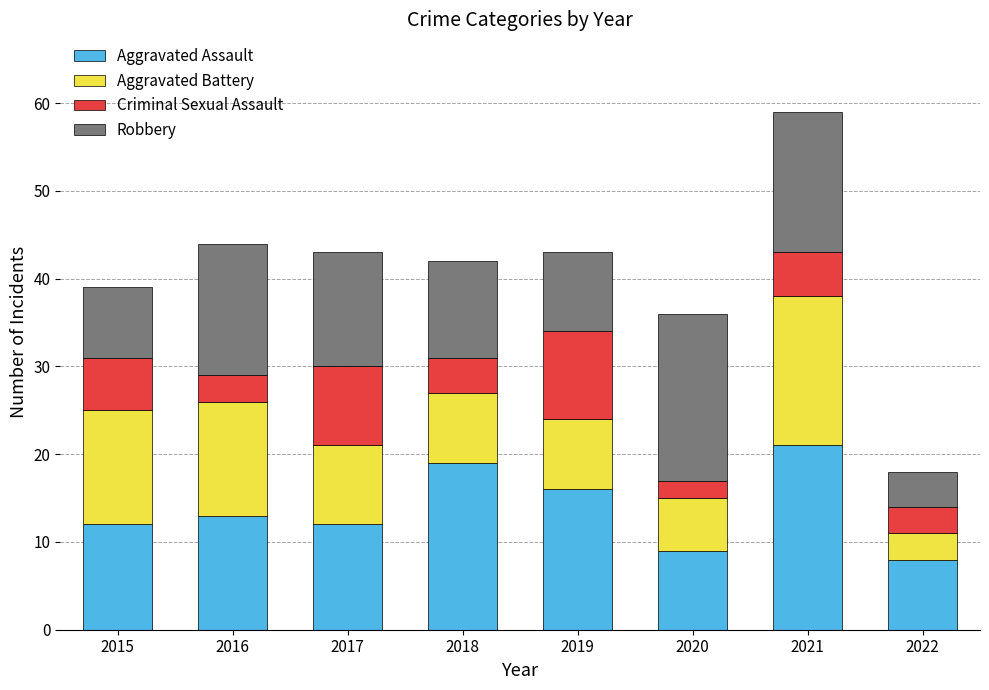

At which category is the sum across all series the highest?

2021